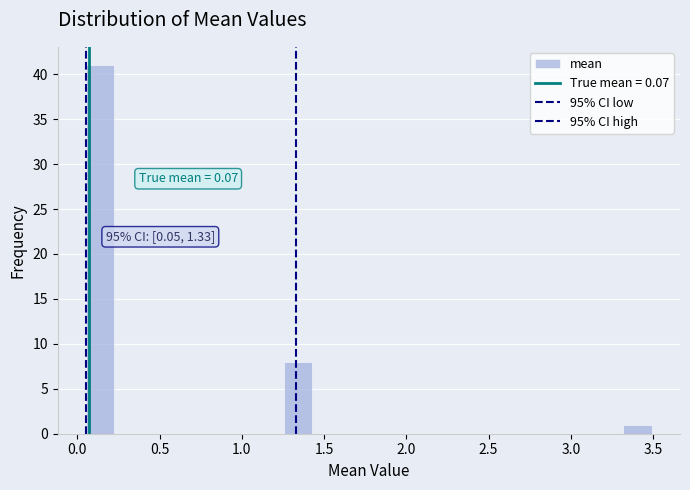

Around what value on the x-axis is the tallest bar? Give the approximate position of its centre, as read against the axis.

0.15